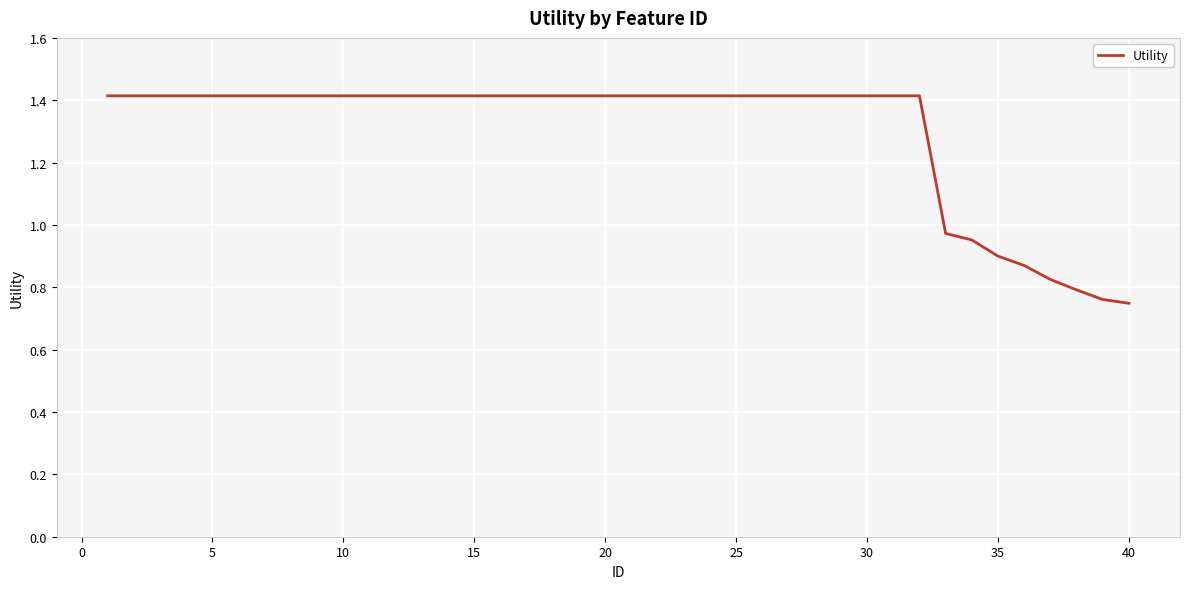

What is the greatest value displayed?

1.4